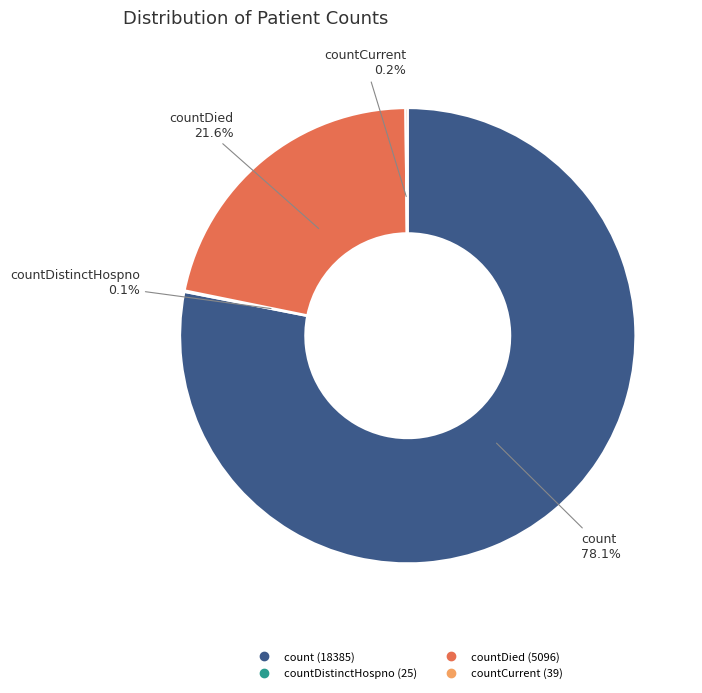

Is there any slice that represents more than half of the pie?

Yes